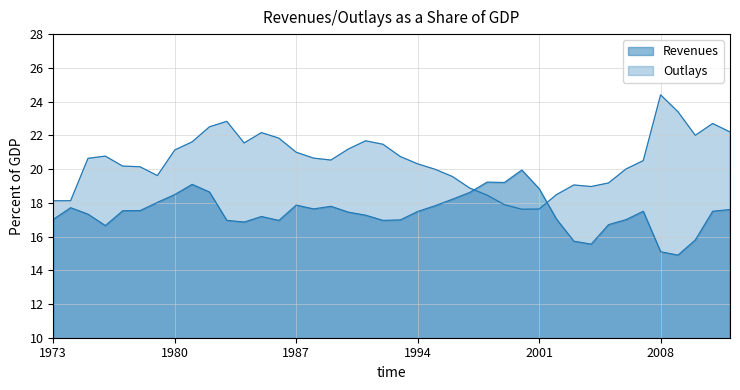

The value of Revenues at 1986 is 8.4. True or false?

False